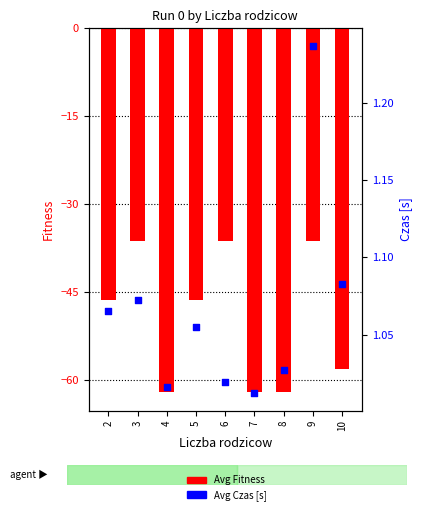

Which series has the largest total across all categories?

Avg Czas [s]